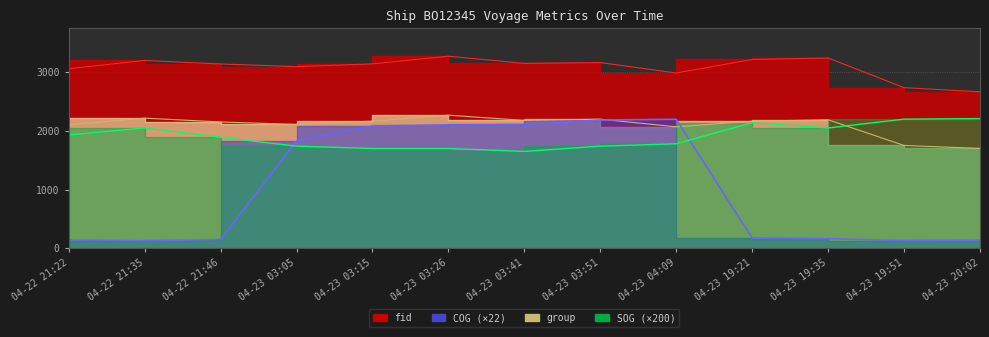

Which has a higher value, 04-22 21:35 or 04-23 03:41?

04-22 21:35